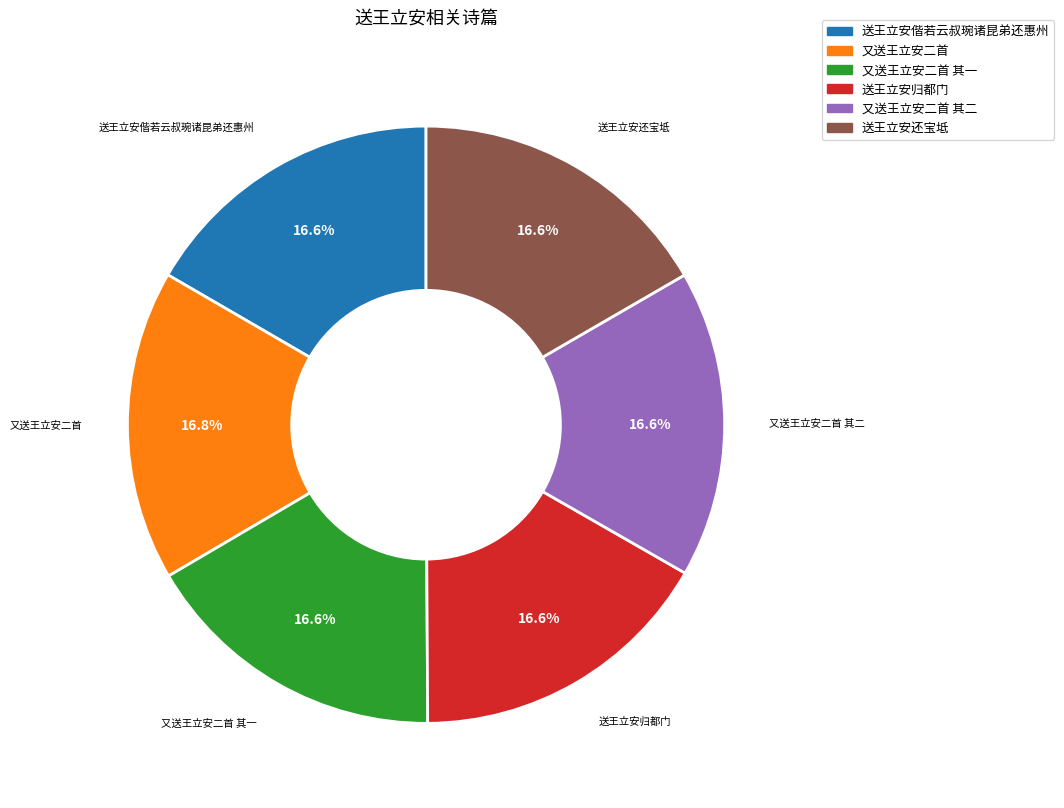

Does any single category account for the majority?

No